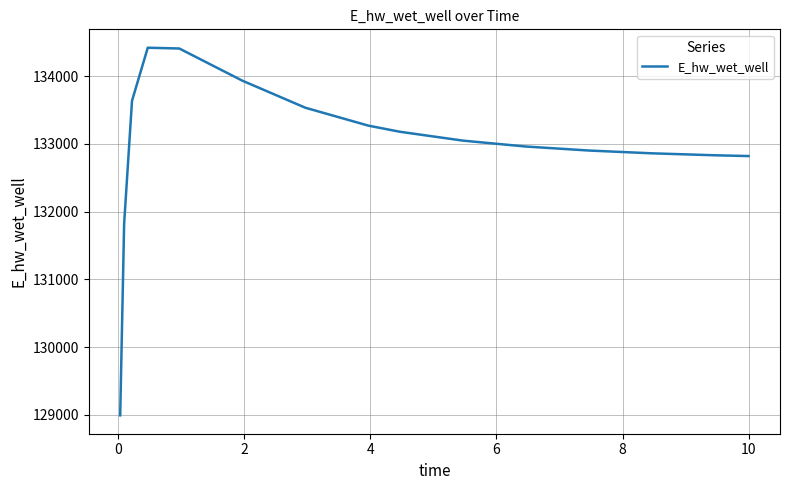

How many lines are shown in the chart?

1